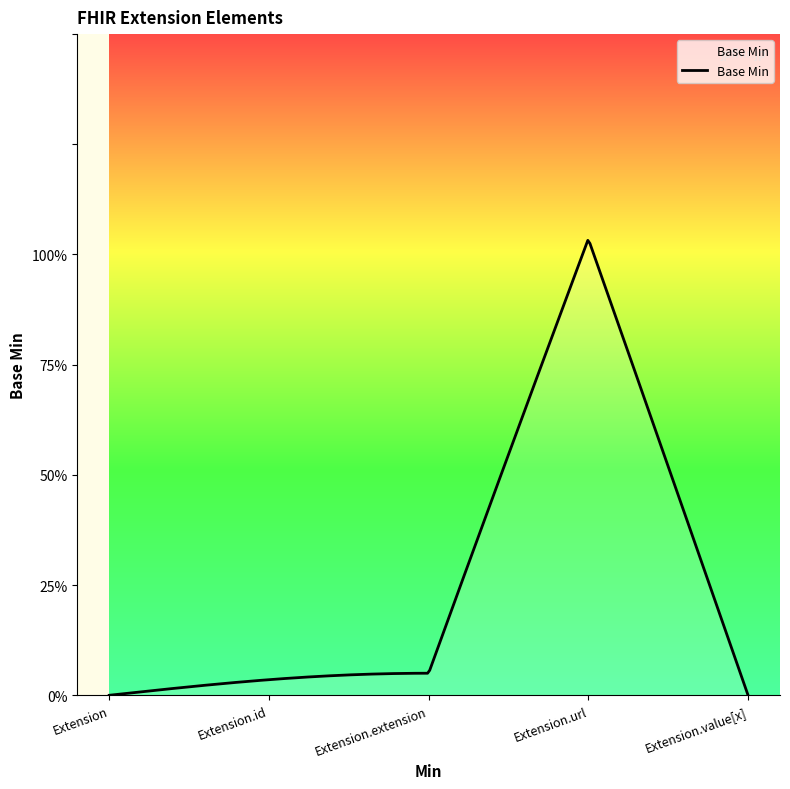

How many lines are shown in the chart?

1